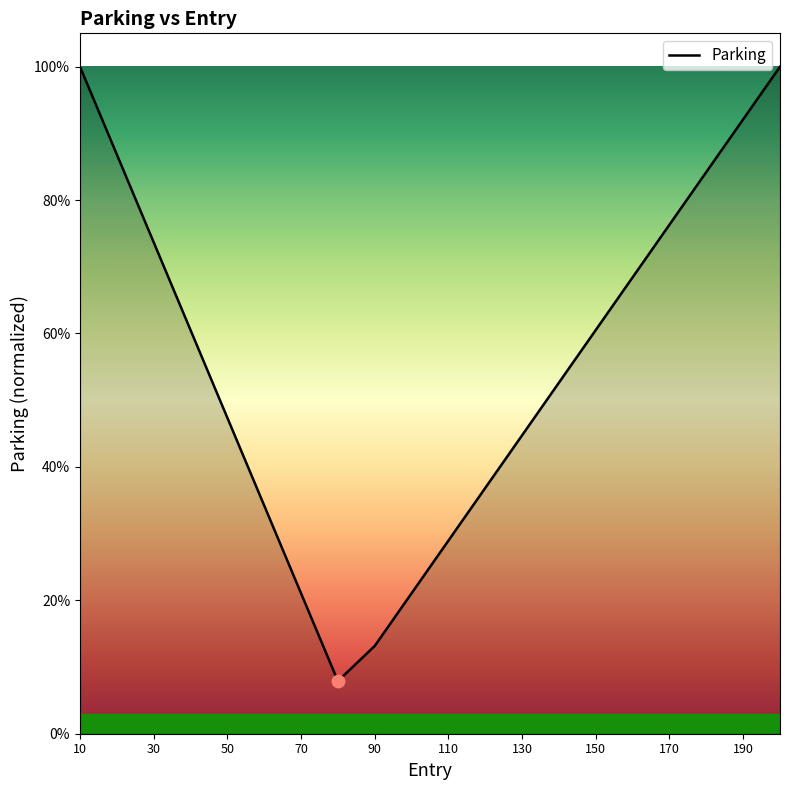

Is this an area chart (filled region under the line)?

Yes